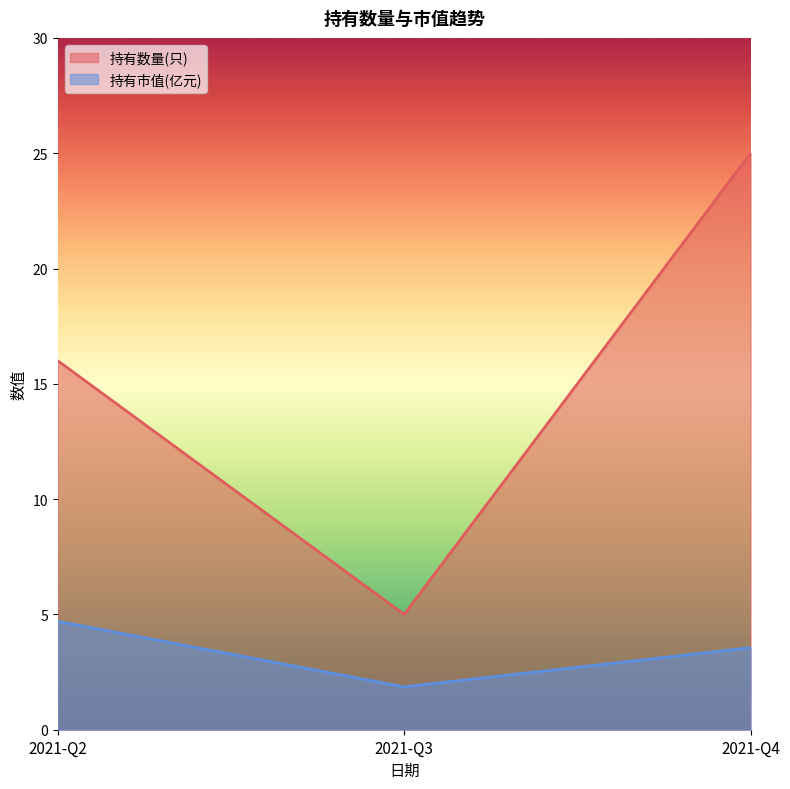

What is the difference between the maximum and minimum values in the 持有数量(只) series?

20.0